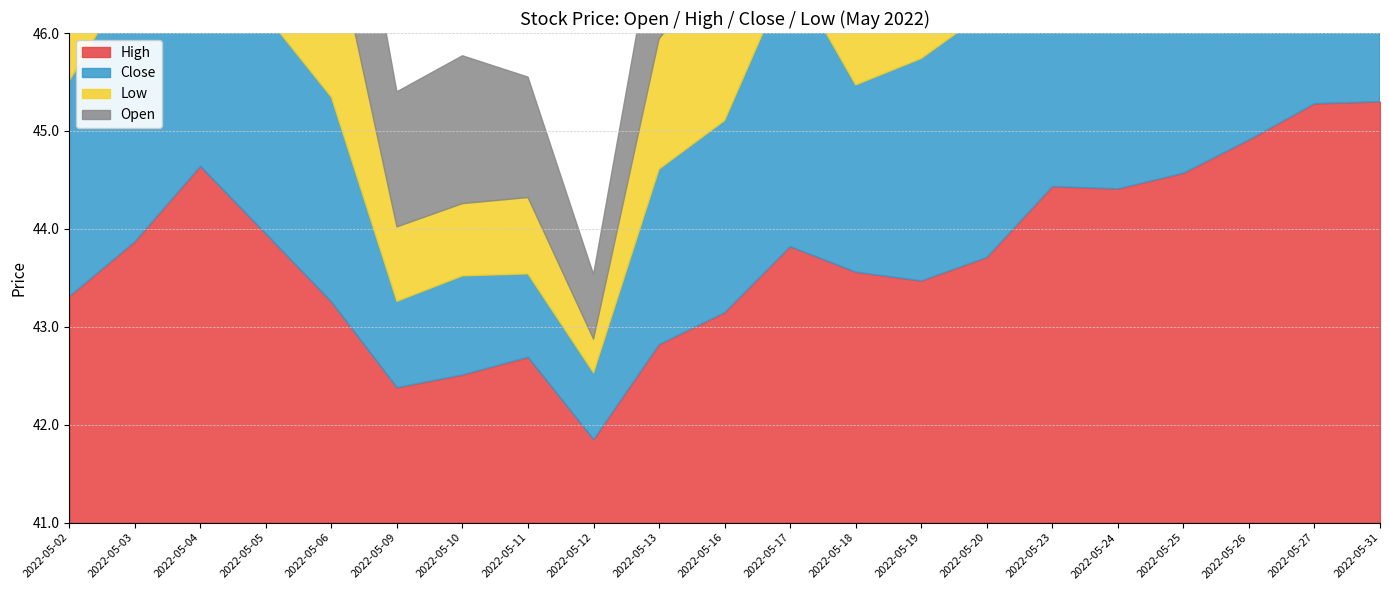

At which category is the sum across all series the highest?

2022-05-27